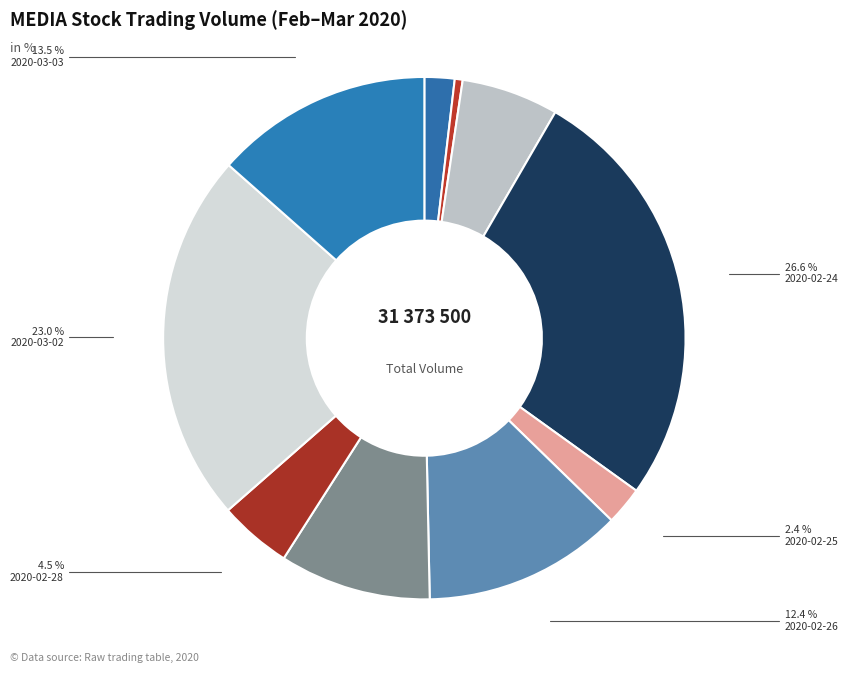

Is it true that 2020-02-19 is 2% of the pie?

True